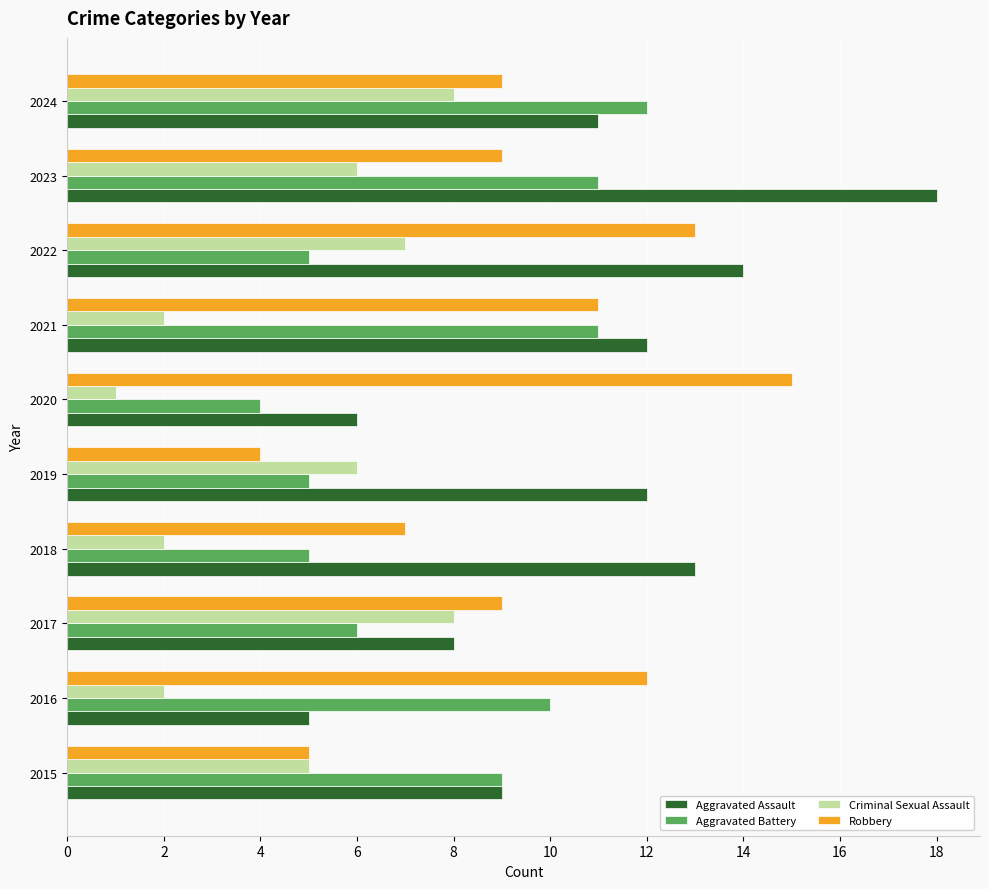

What is the spread (max minus min) of values at 2018?

11